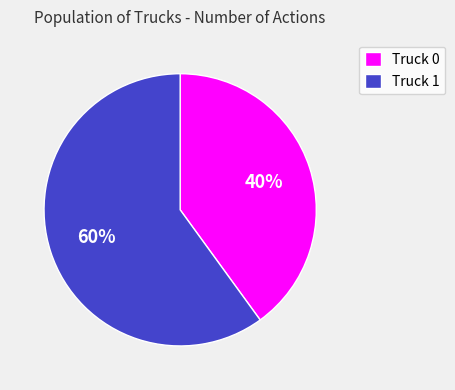

Approximately how many times larger is the value at Truck 1 compared to Truck 0?

1.5